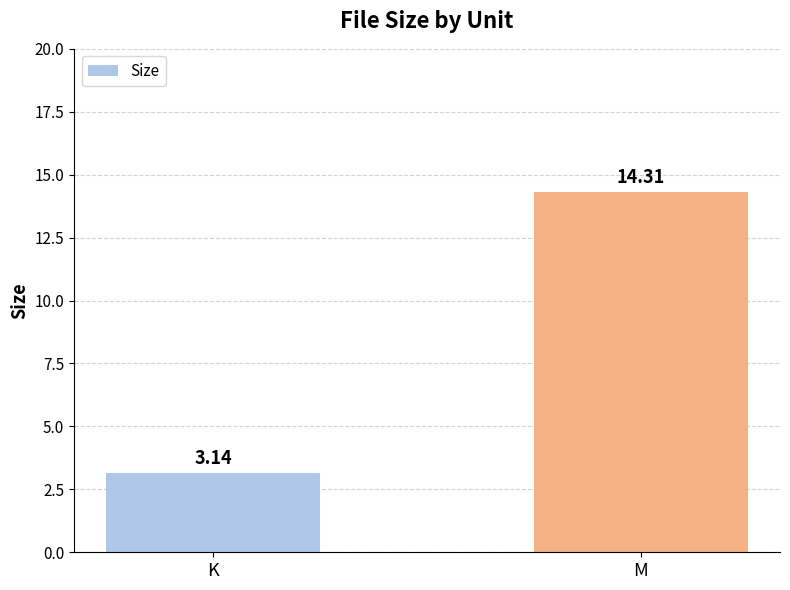

Does the chart contain stacked bars?

No